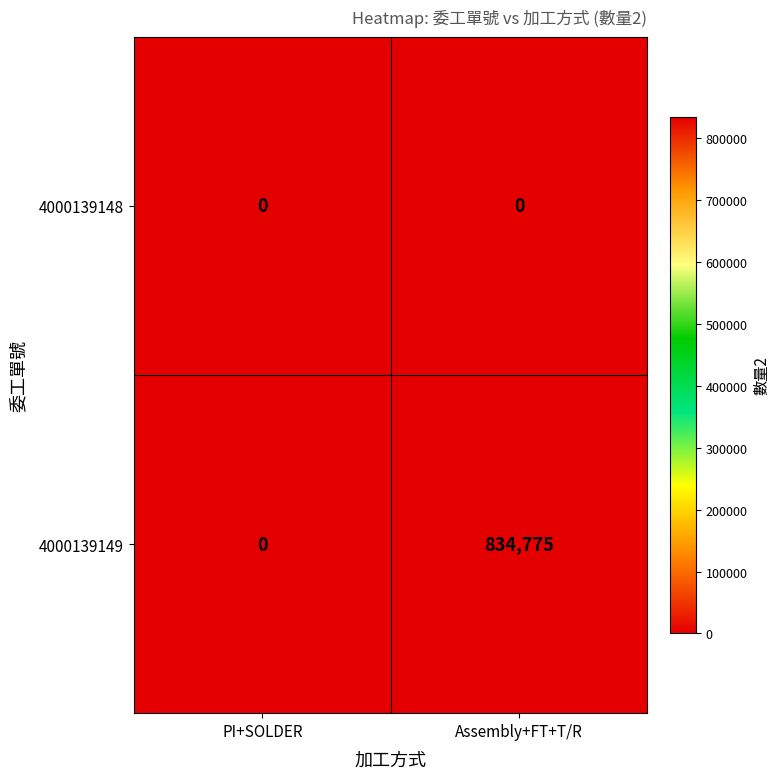

Between PI+SOLDER and Assembly+FT+T/R, which series saw the biggest shift?

4000139149